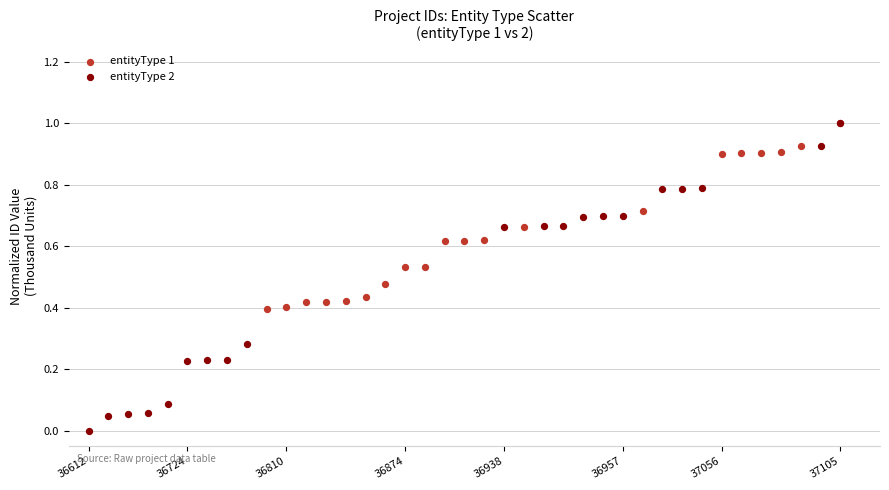

Which series reaches the minimum Y coordinate?

entityType 2